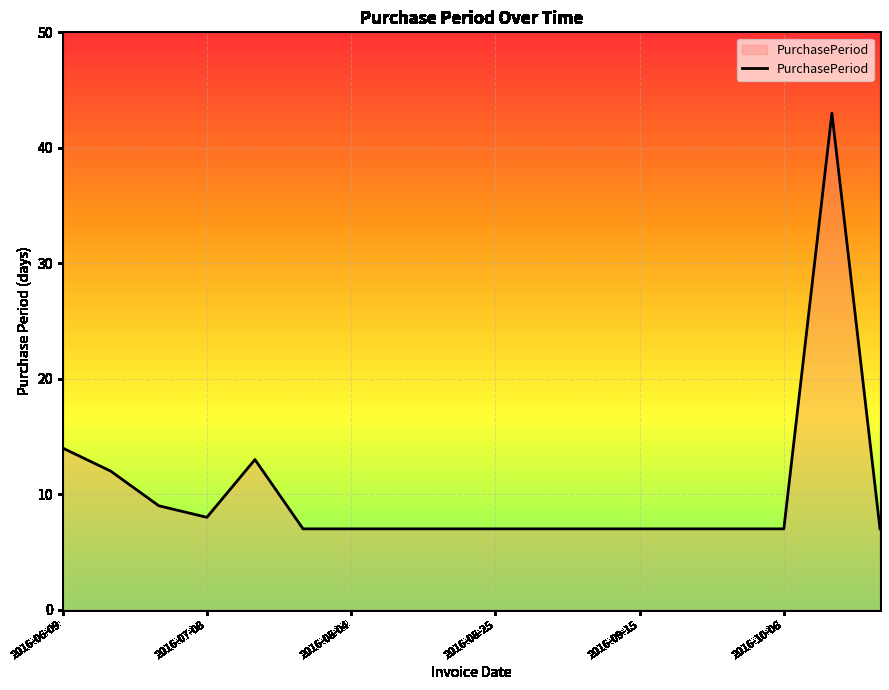

What is the difference between the maximum and minimum values?

36